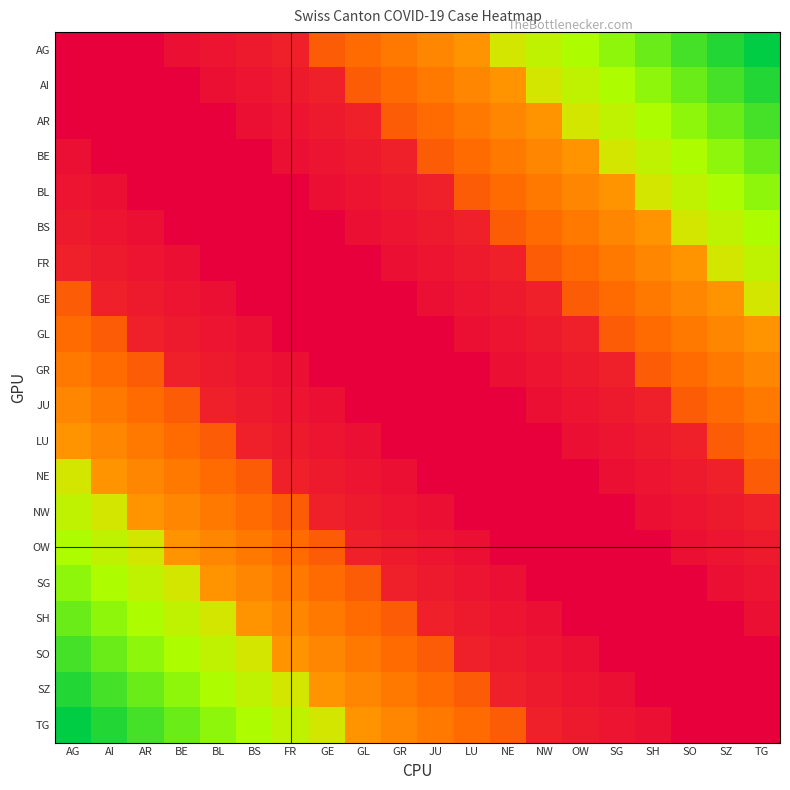

Between FR and LU, which series saw the biggest shift?

TG